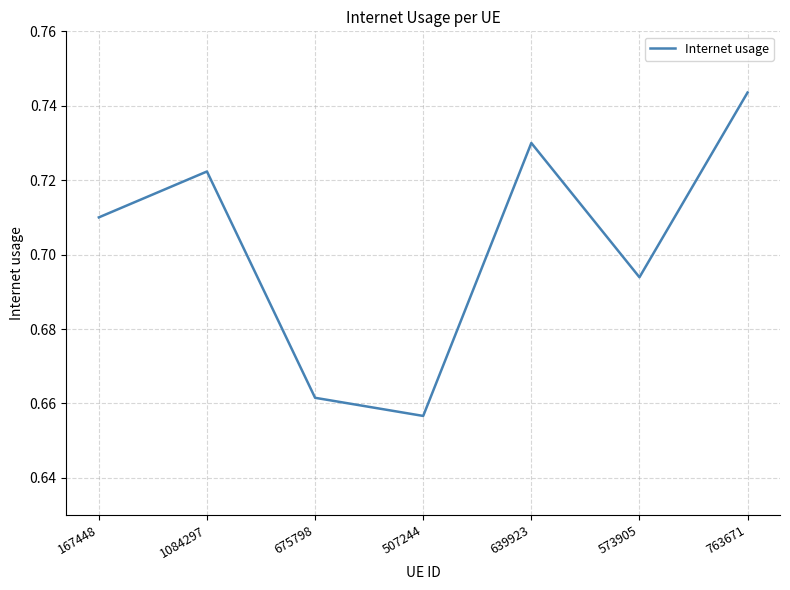

Which has a higher value, 573905 or 1084297?

1084297